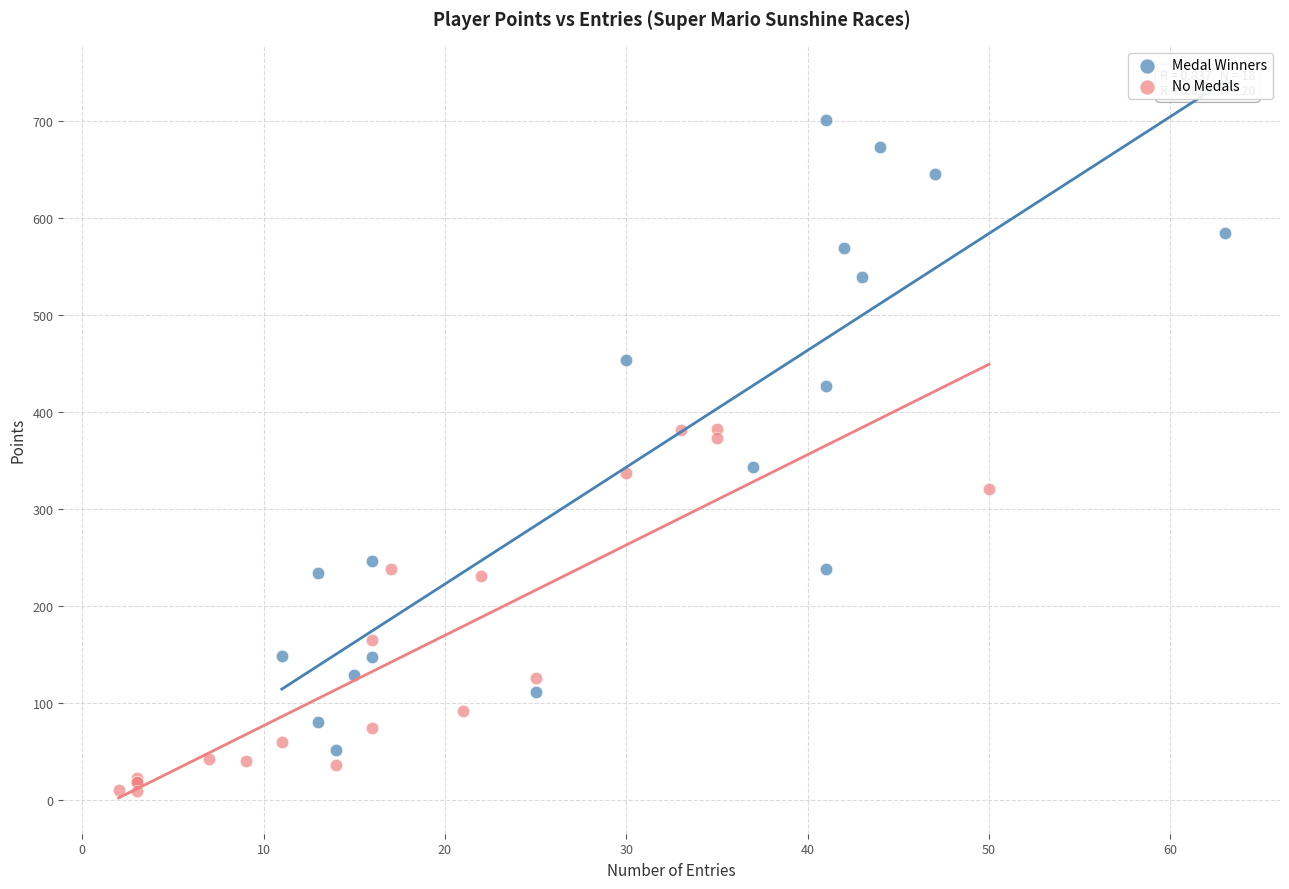

Which series has the largest Y range (max minus min)?

Medal Winners